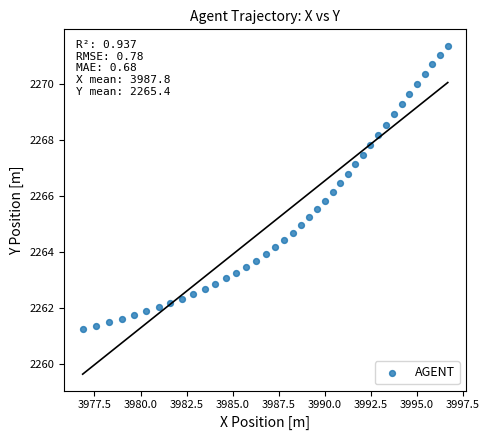

What is the range of X values (max minus min)?

19.8